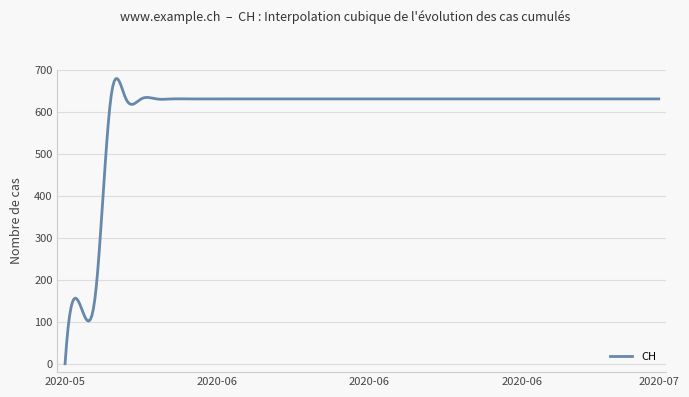

What is the average value?

598.8